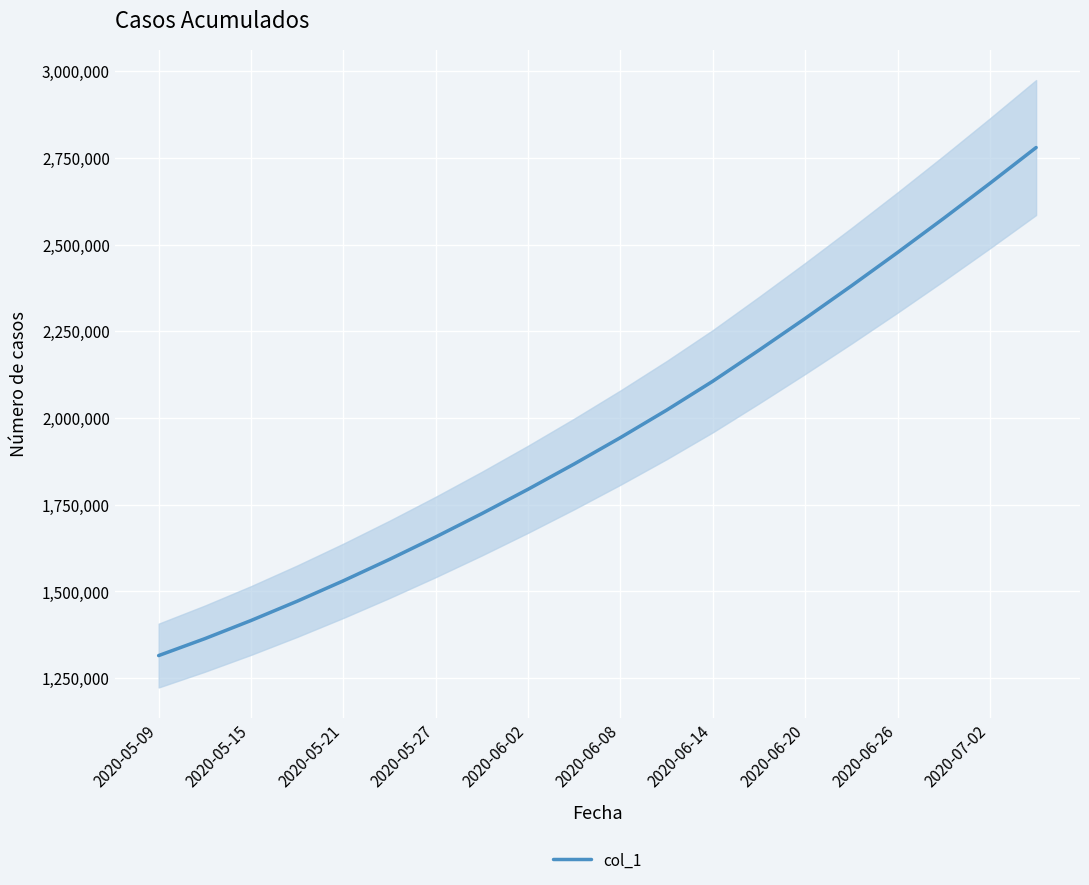

How many distinct data groups are displayed?

1